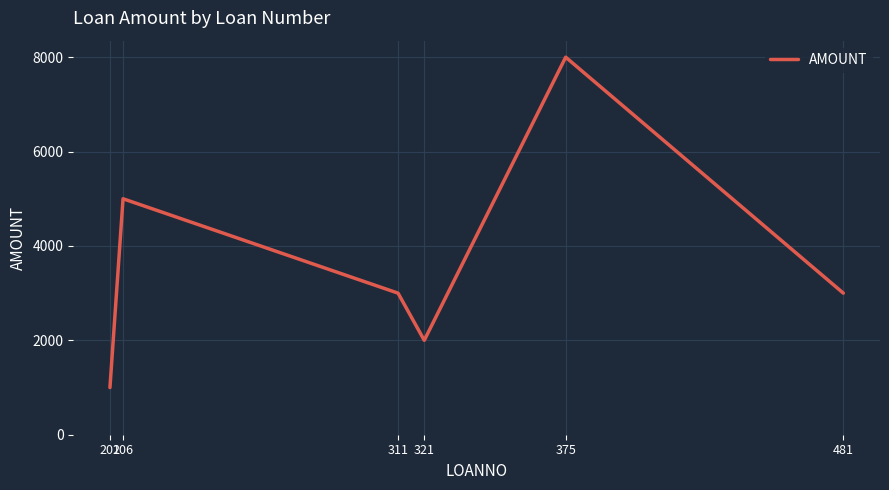

Count the values in the range 2000 to 5000.

4